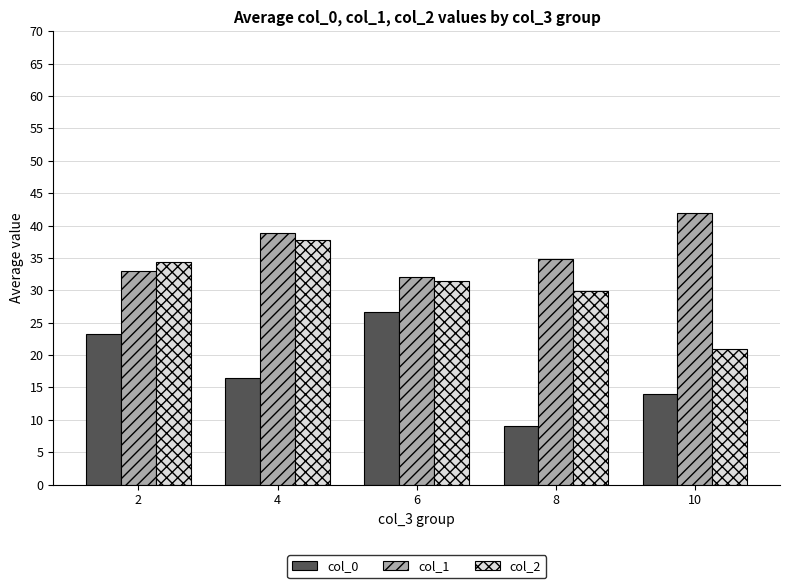

Which series changed the most between 6 and 8?

col_0